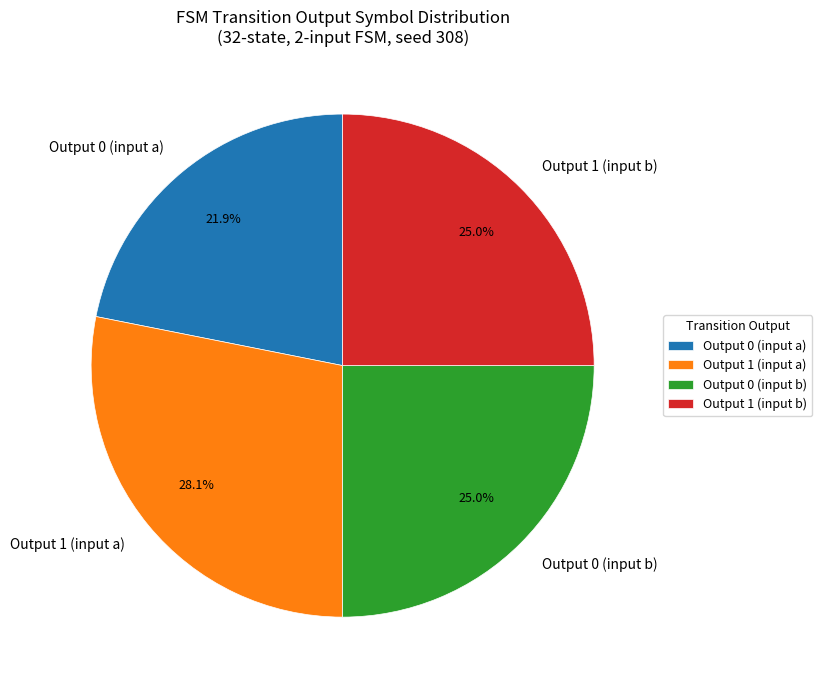

To the nearest percent, what is the average slice percentage?

25%